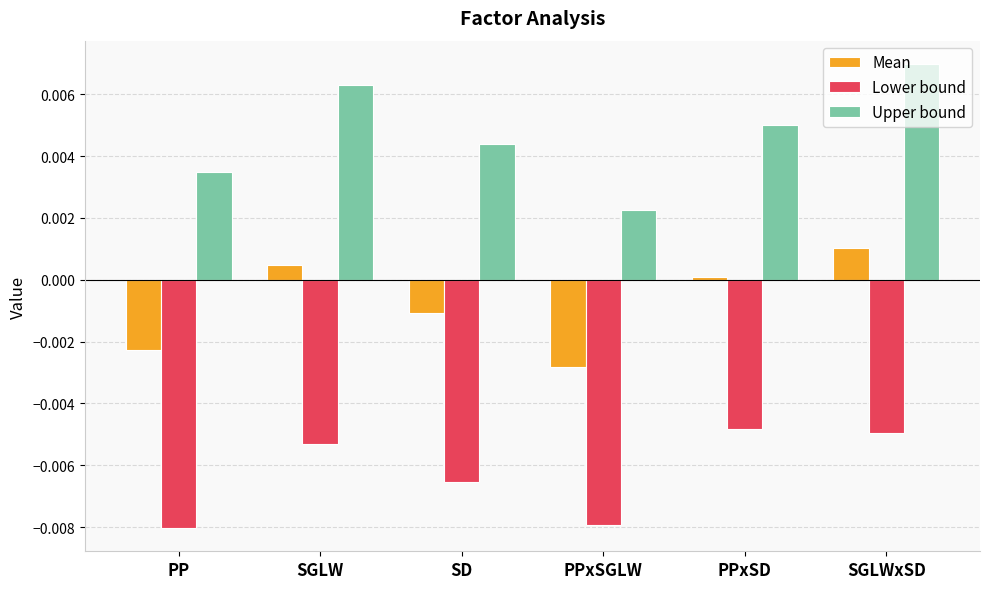

The Upper bound series shows 0.0 at PPxSGLW. True or false?

True